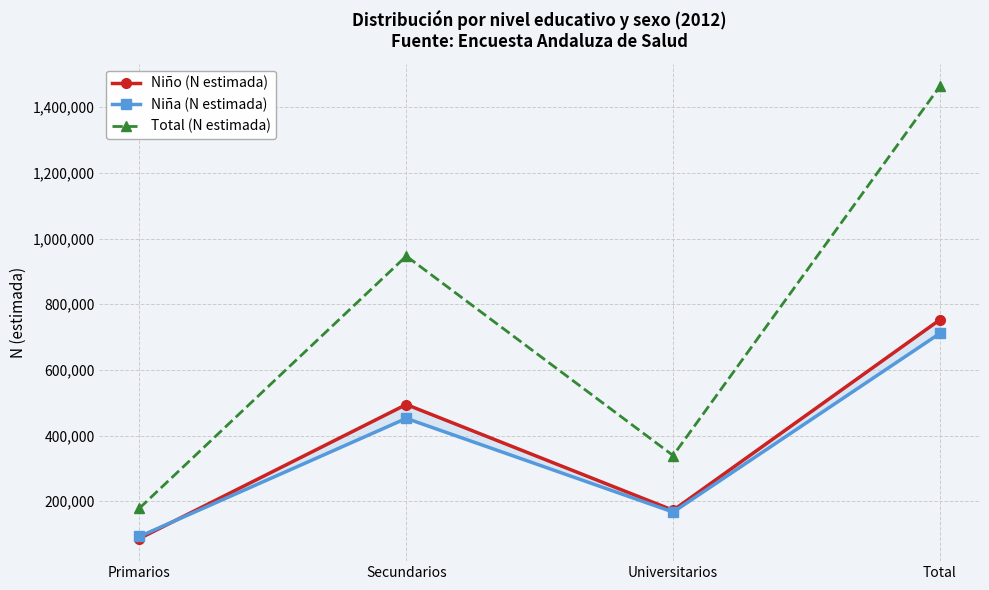

Which series has the largest range (max minus min)?

Total (N estimada)